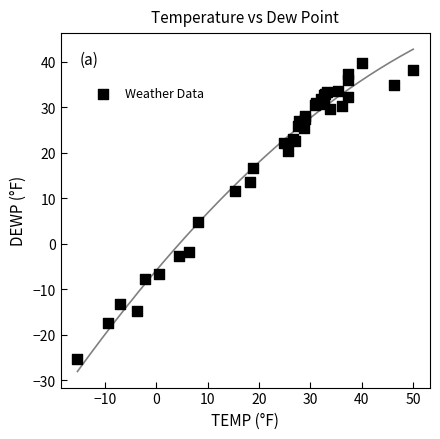

What Y value in the scatter plot is closest to 7?

4.7